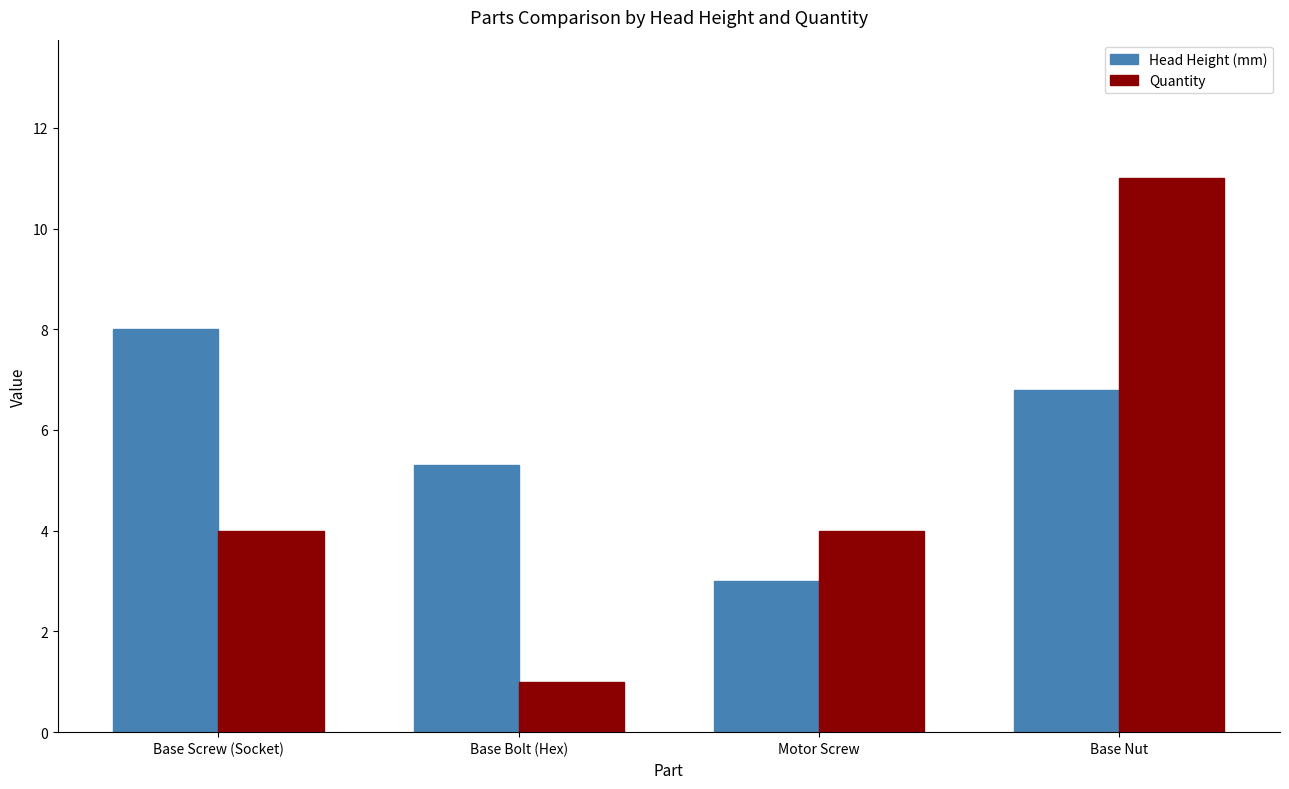

What is the difference between the maximum and minimum values in the Head Height (mm) series?

5.0